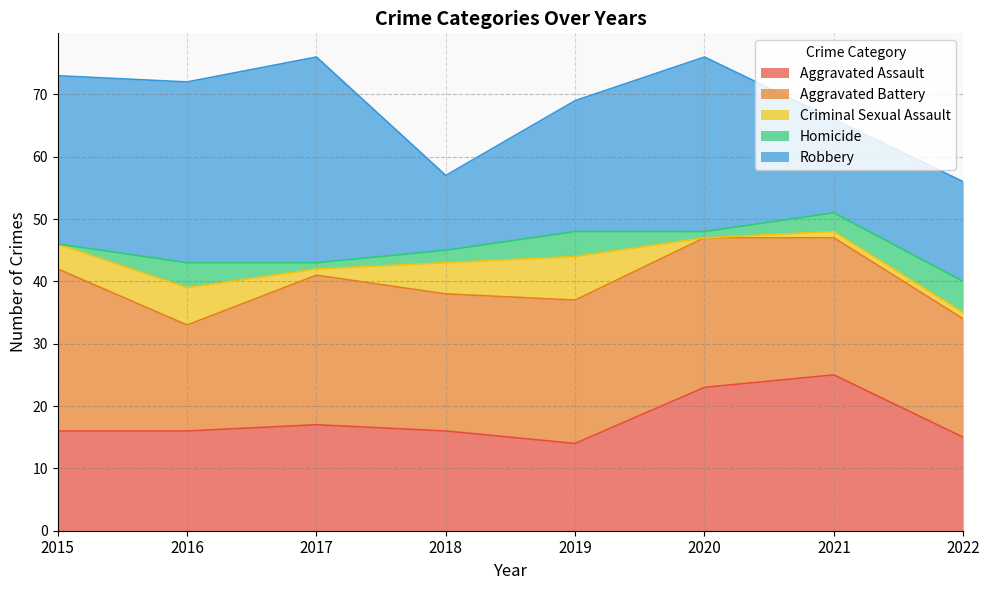

What is the sum of all Robbery values?

181